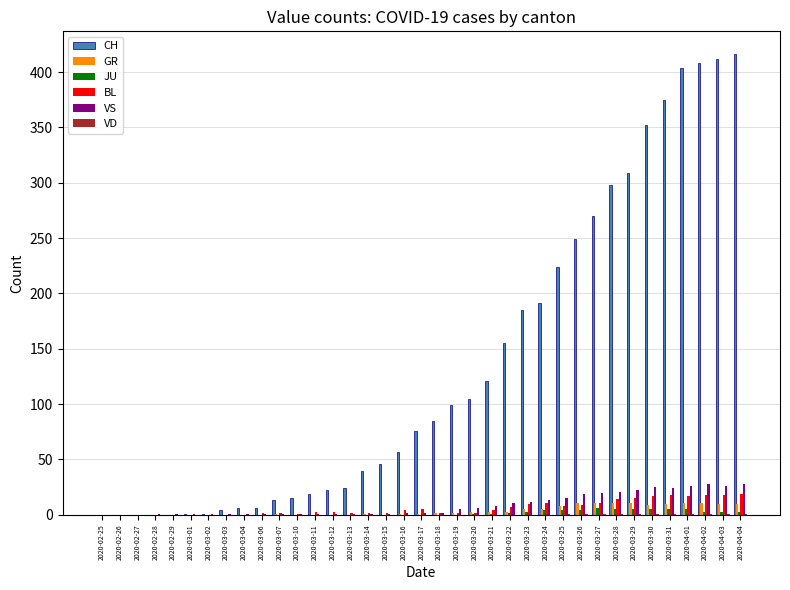

Are the bars grouped side by side (vs. stacked)?

Yes